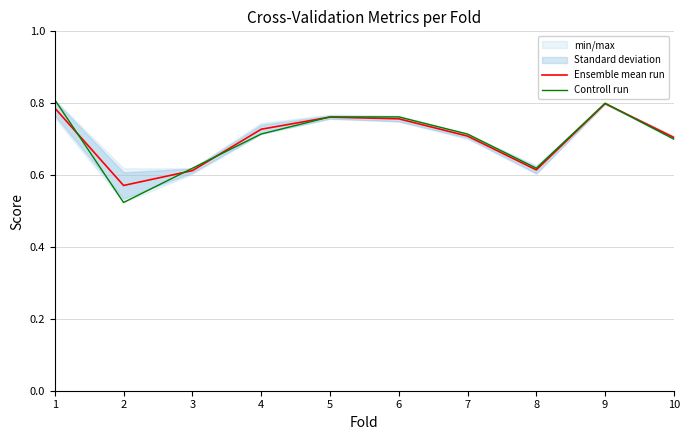

Which series ends up on top after the final intersection of Ensemble mean run and Controll run?

Ensemble mean run